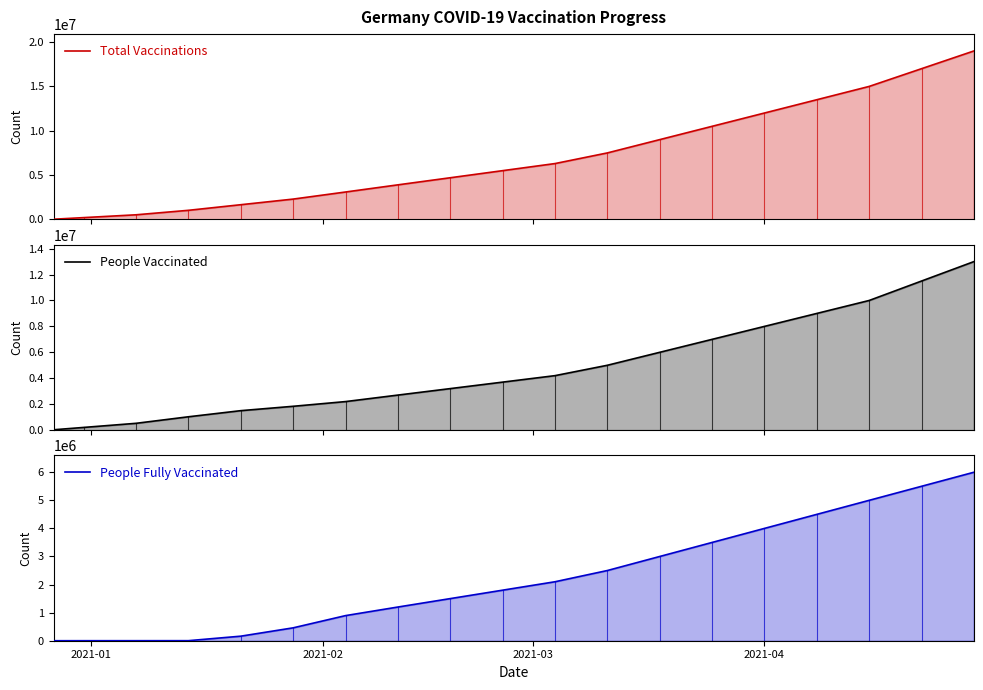

How many values in the People Fully Vaccinated series exceed 1800000?

9